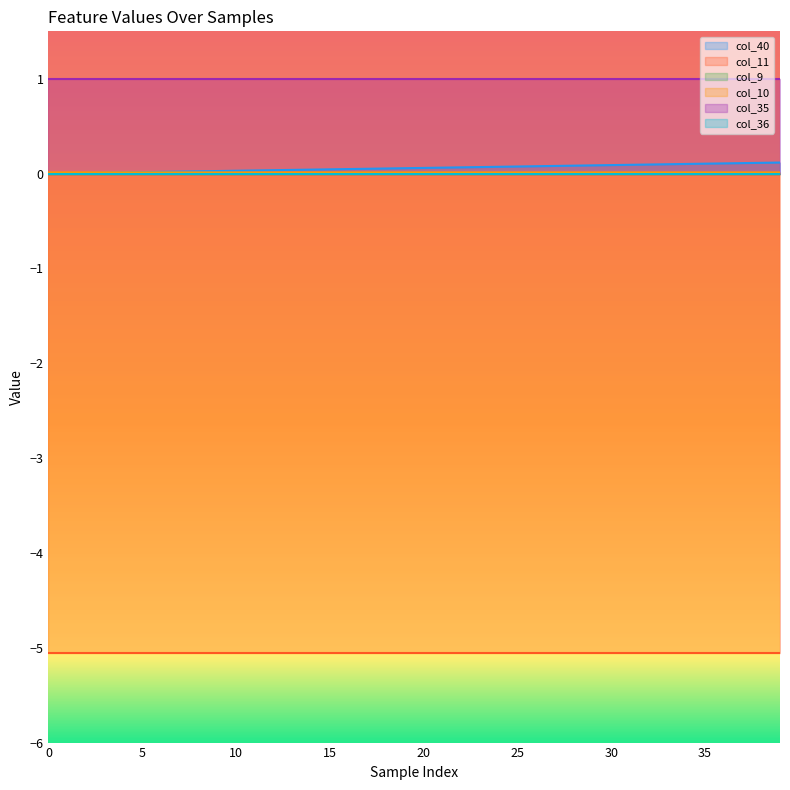

How many lines are shown in the chart?

6